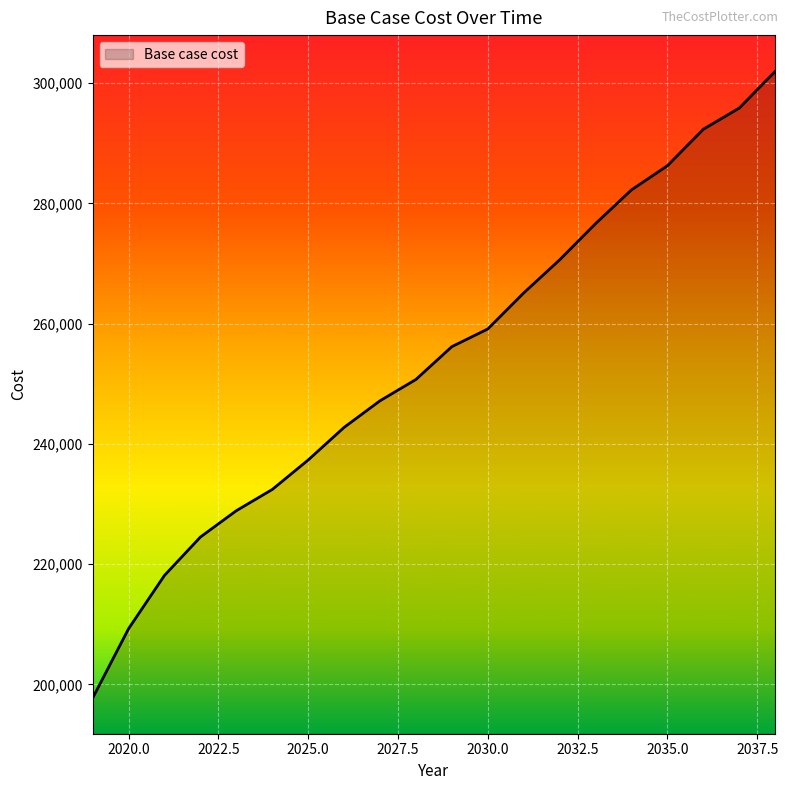

What is the minimum value shown in the chart?

197710.5